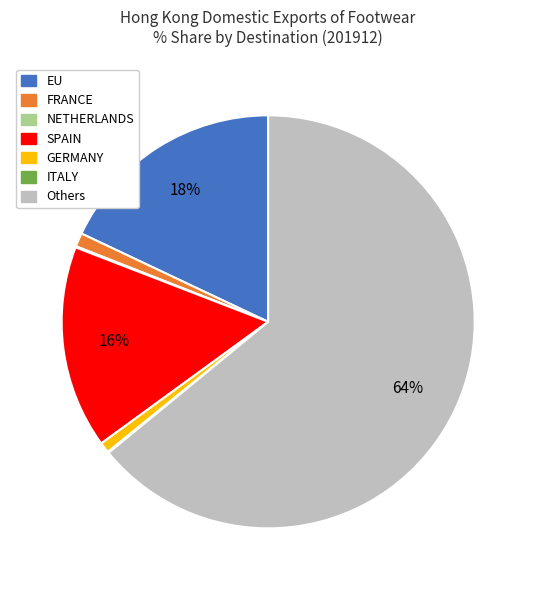

Does any single category account for the majority?

Yes